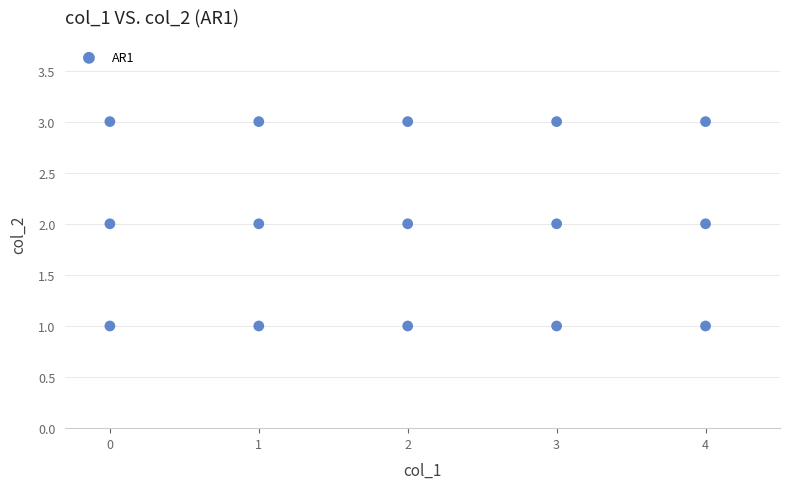

What is the range of X values (max minus min)?

4